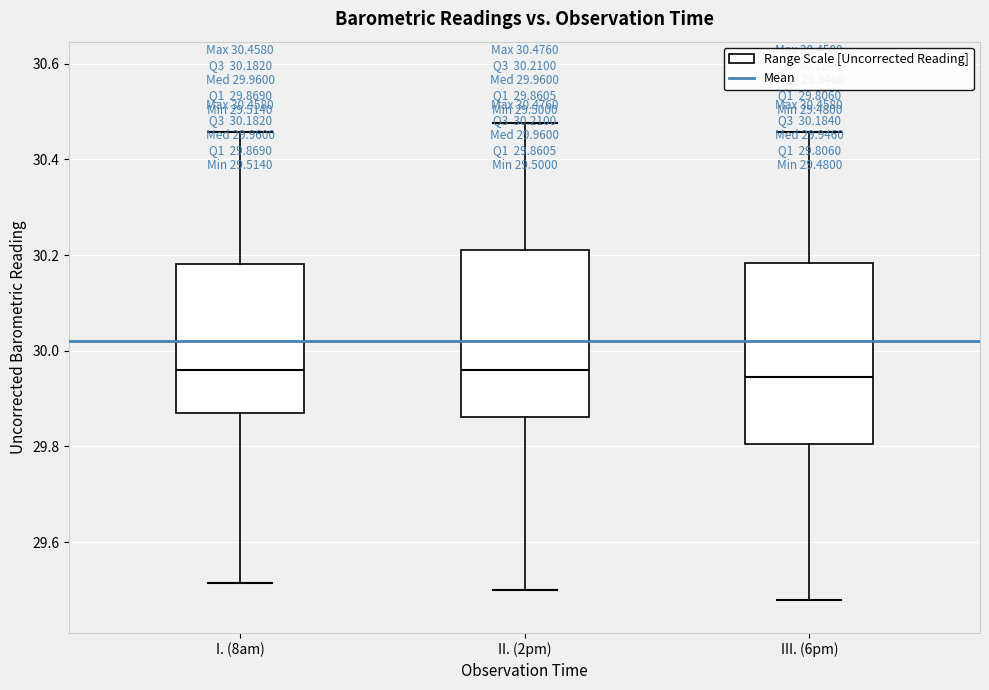

Comparing the boxes themselves (not the whiskers), which one is the tallest?

III. (6pm)